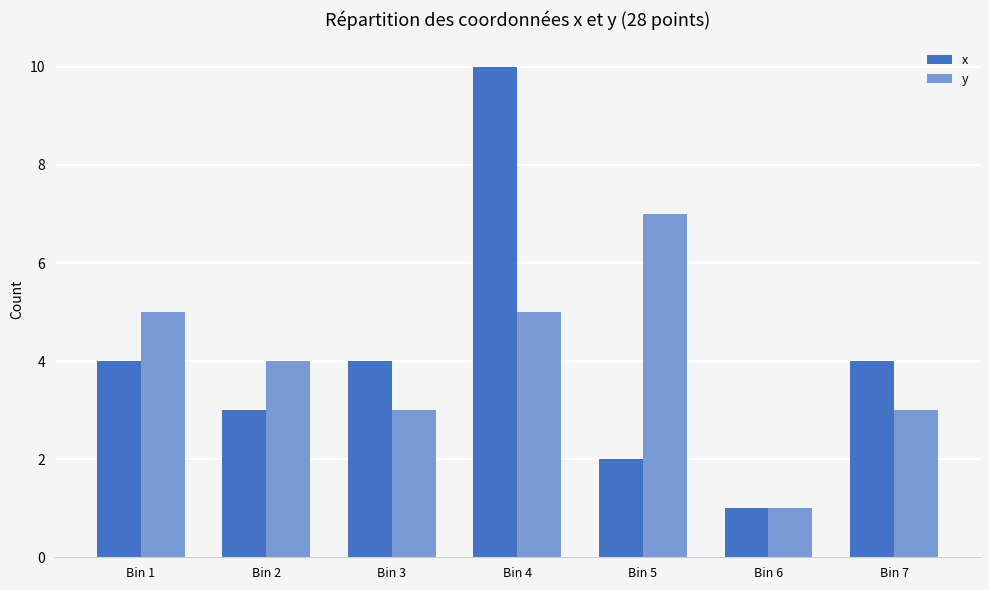

What is the difference between the x values at Bin 4 and Bin 3?

6